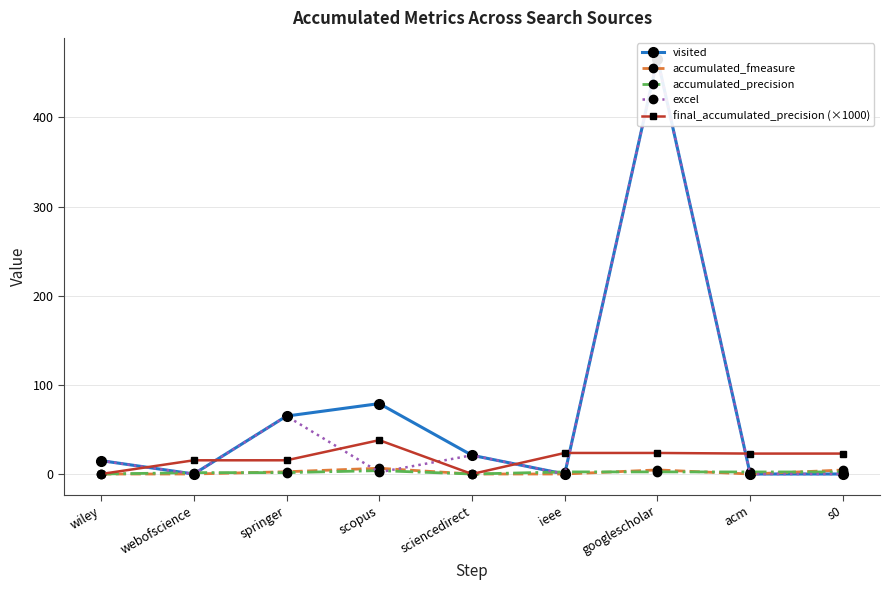

At which label does visited reach its peak?

googlescholar